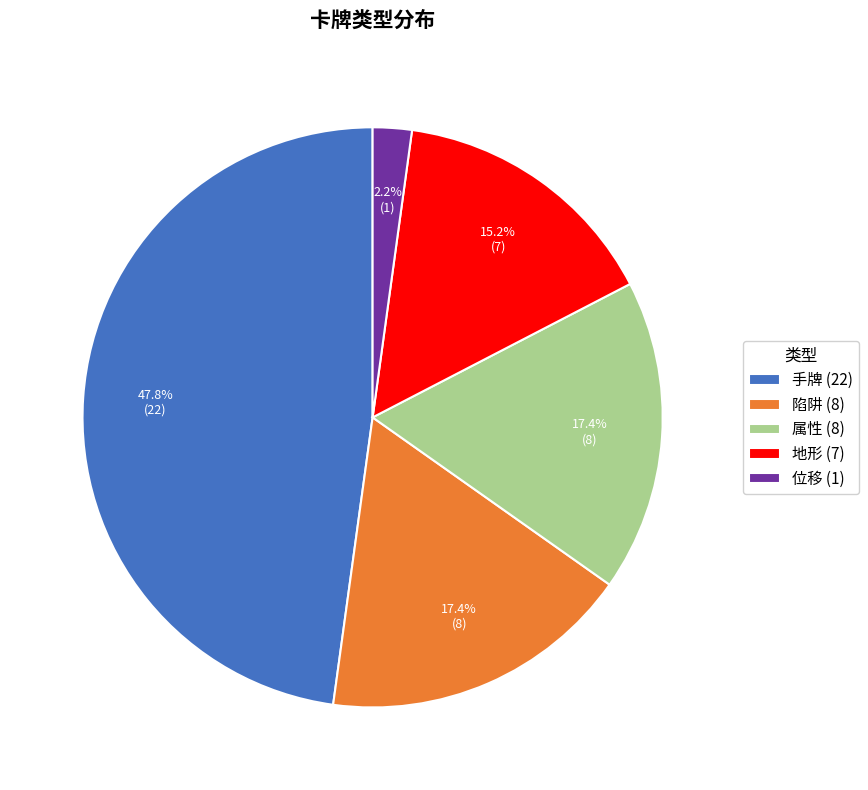

To the nearest percent, what is the difference between the largest and smallest slice percentages?

46%